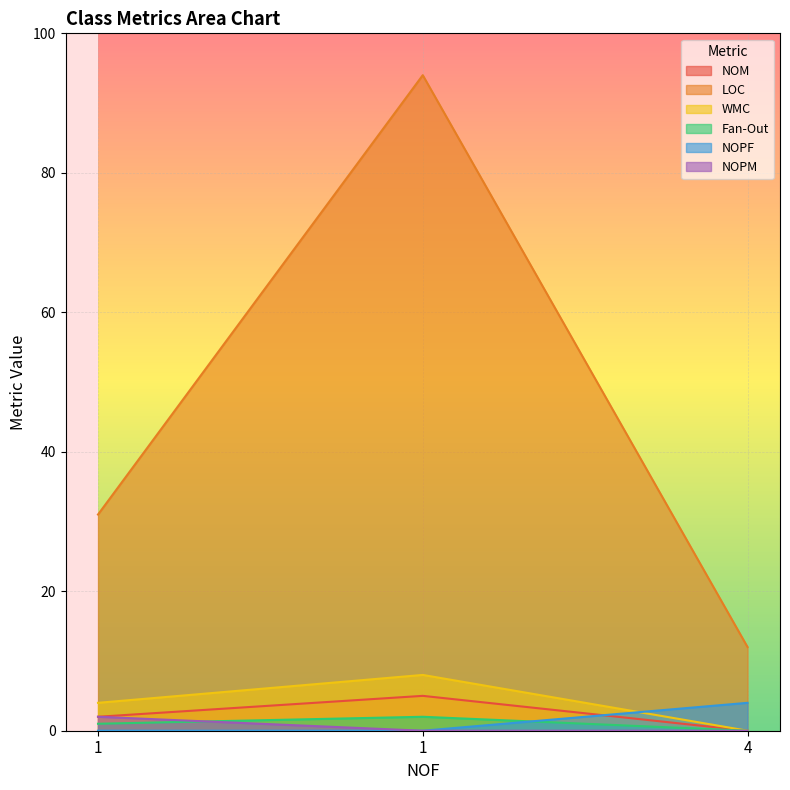

How many values in the LOC series are below 31?

1